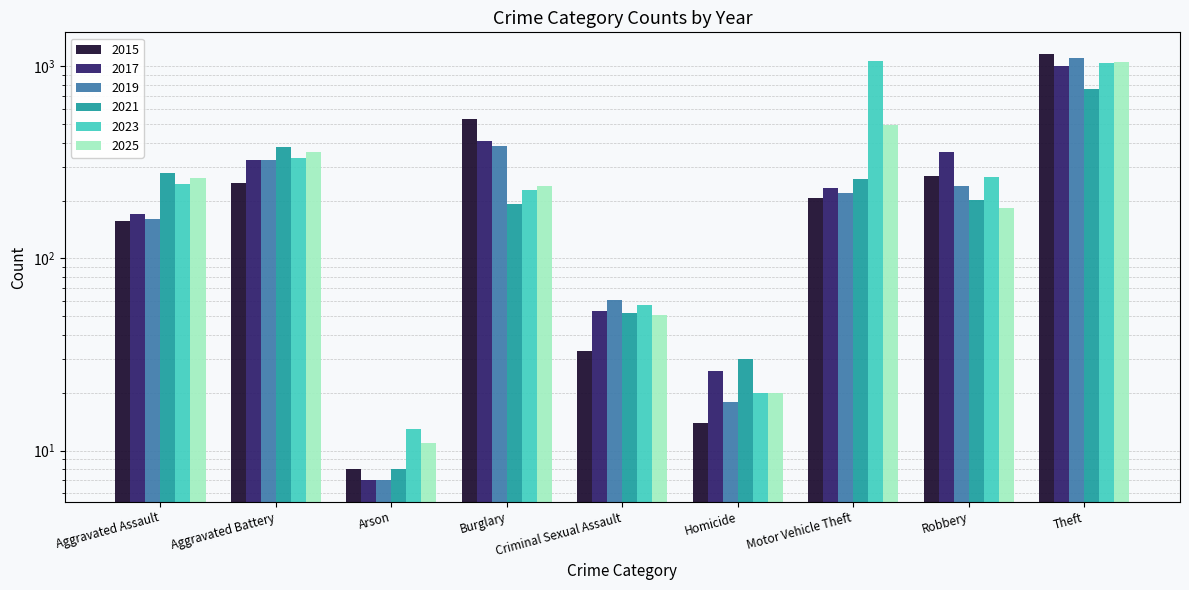

The value of 2015 at Homicide is 14. True or false?

True